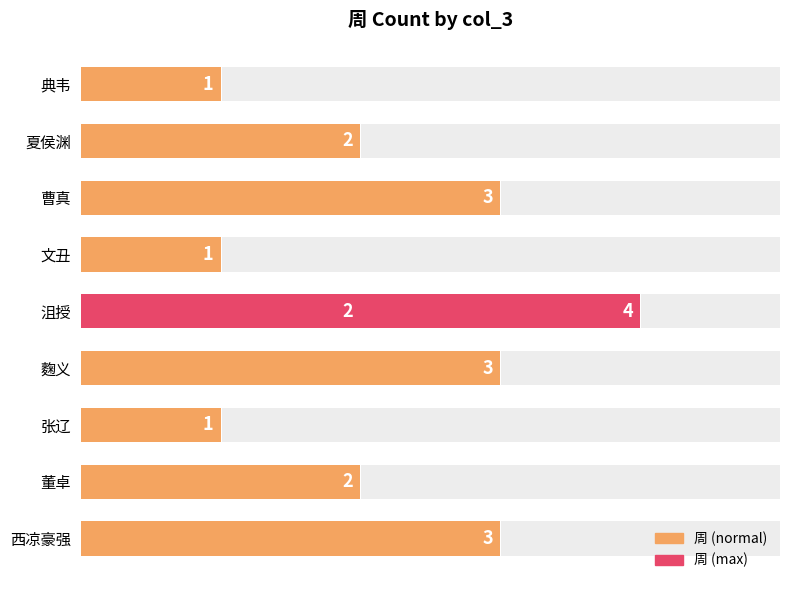

Is it true that the value at 典韦 is 0?

False